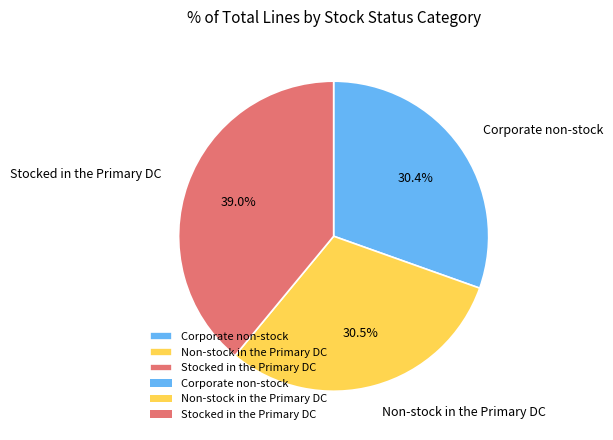

To the nearest percent, what is the difference between the largest and smallest slice percentages?

9%